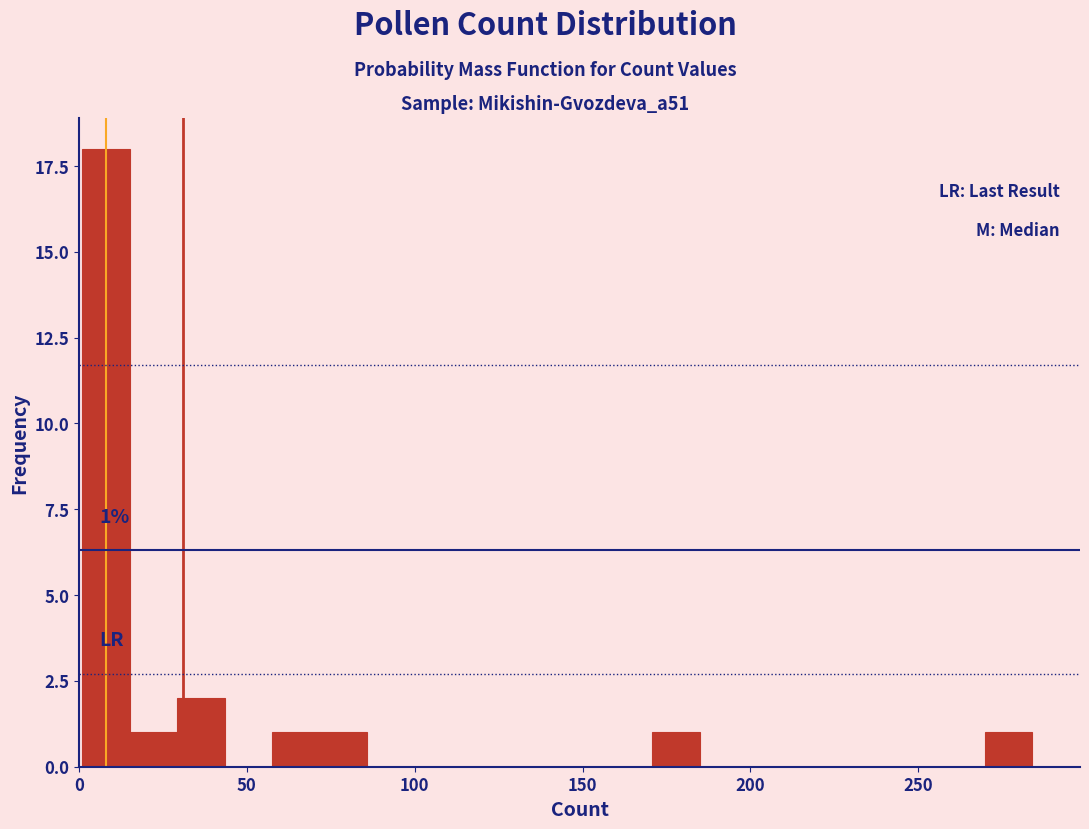

Read against the x-axis, roughly where is the centre of the tallest bar?

10